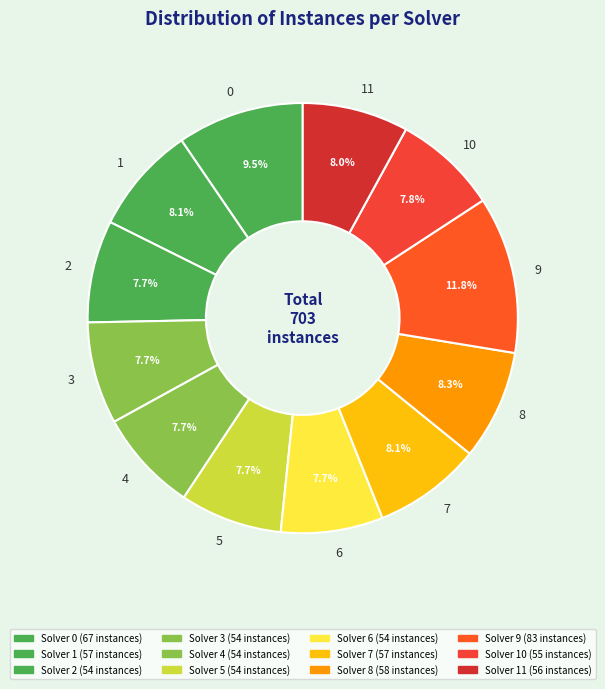

Approximately how many times larger is the value at 2 compared to 5?

1.0